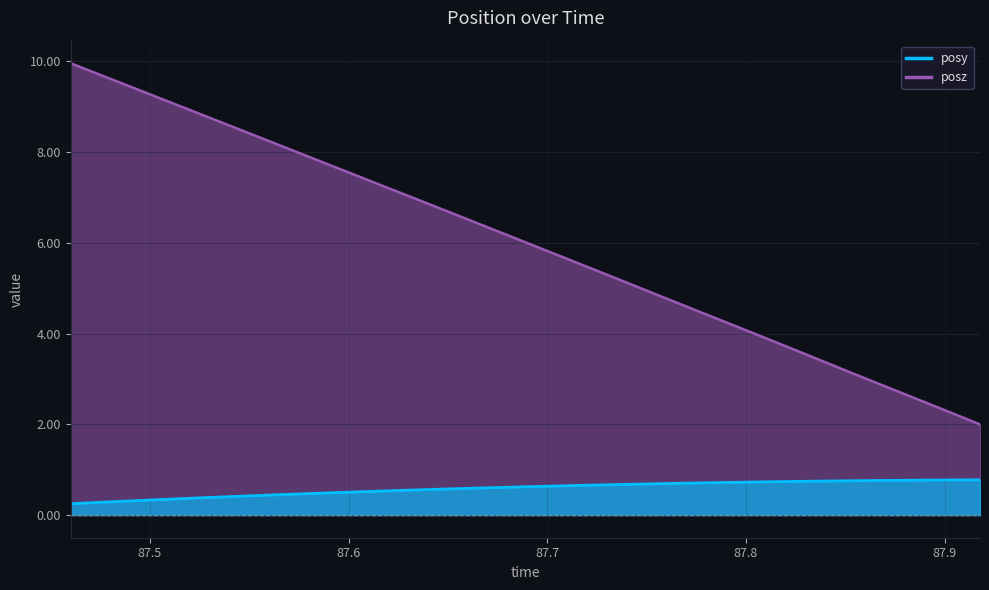

At how many categories does at least one series exceed 6?

17